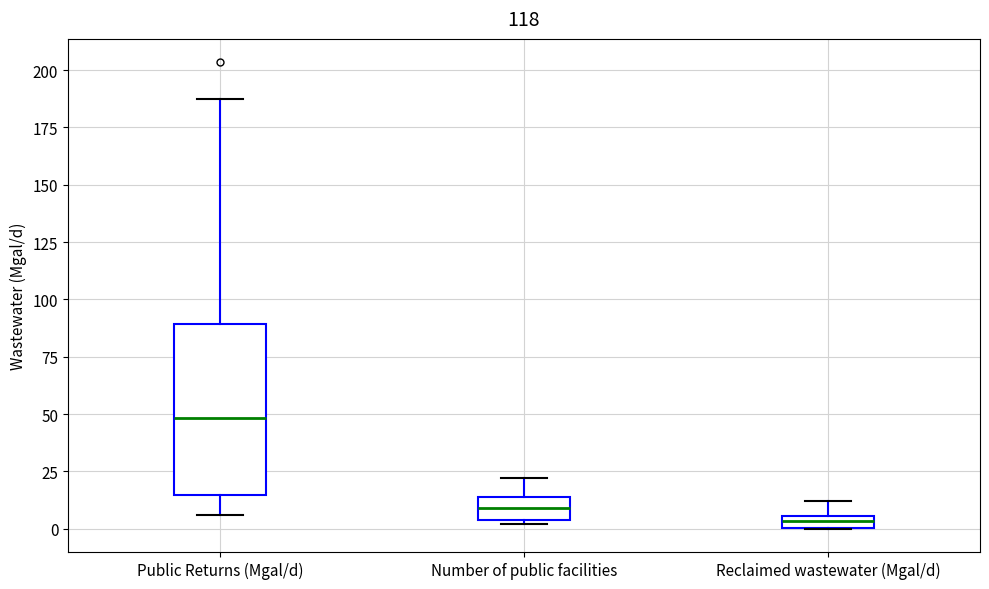

Where is the upper edge of the box for Public Returns (Mgal/d) on the y-axis? The values are not printed on the chart, so give them approximately, as read against the axis.

90